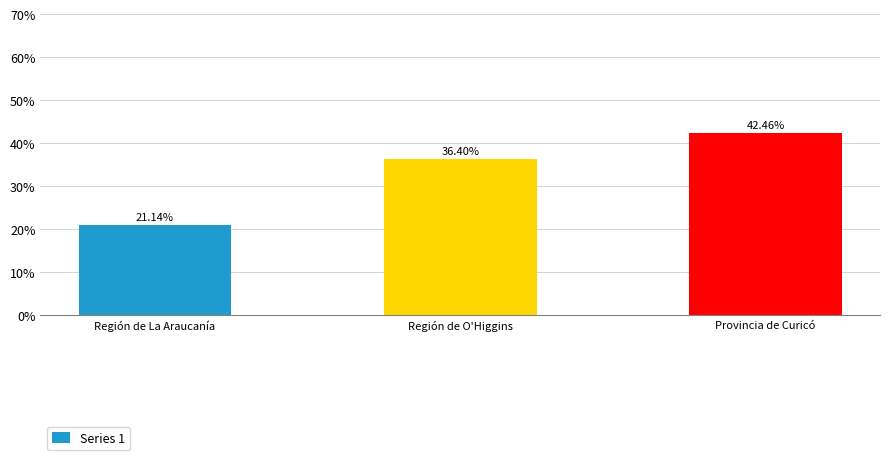

What is the difference between the second highest and minimum values?

0.2